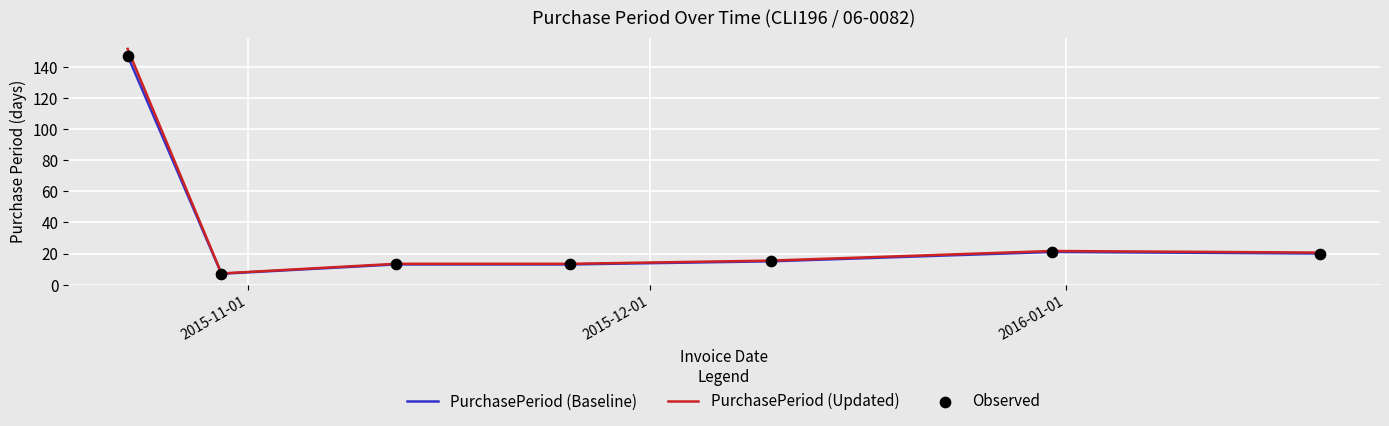

What is the minimum value shown in the chart?

7.0